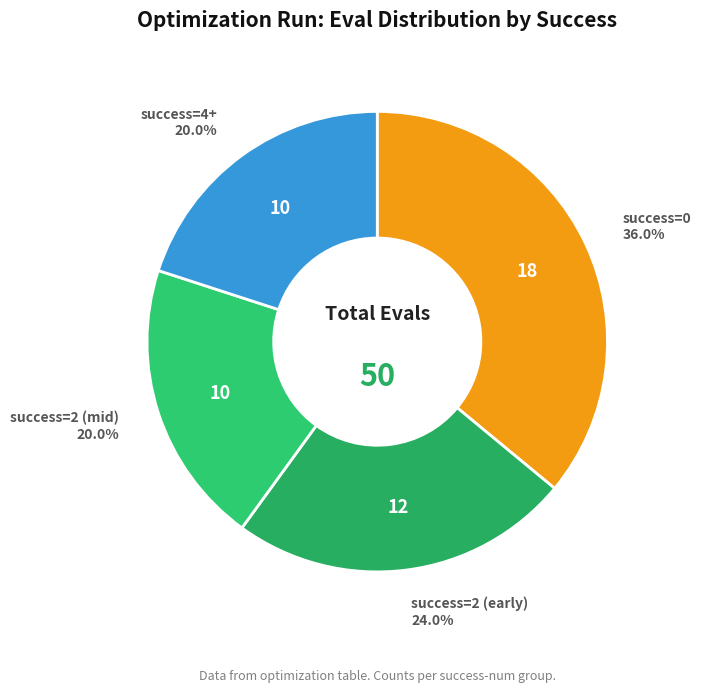

Which slice is the largest?

success=0